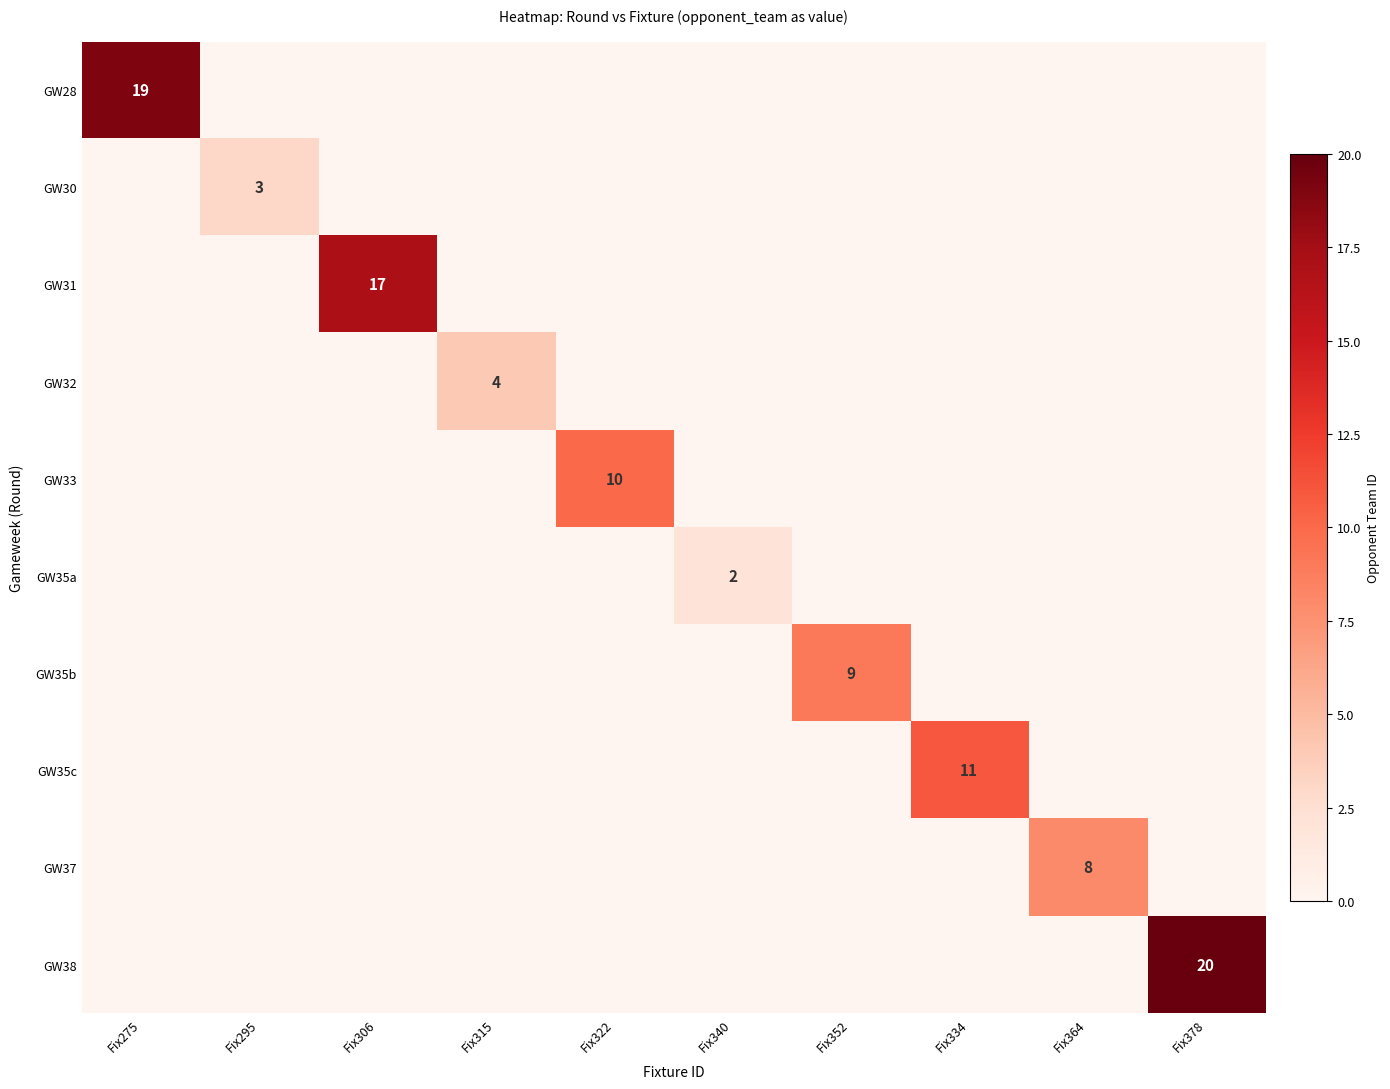

The GW35c series shows 11 at Fix334. True or false?

True